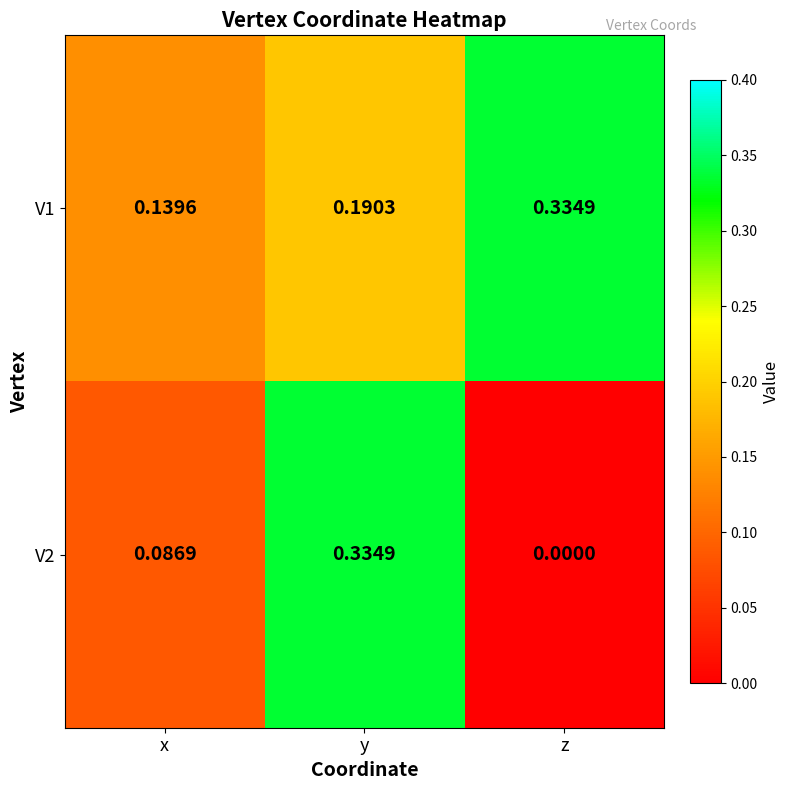

Rank the categories by V1 value from lowest to highest.

x, y, z